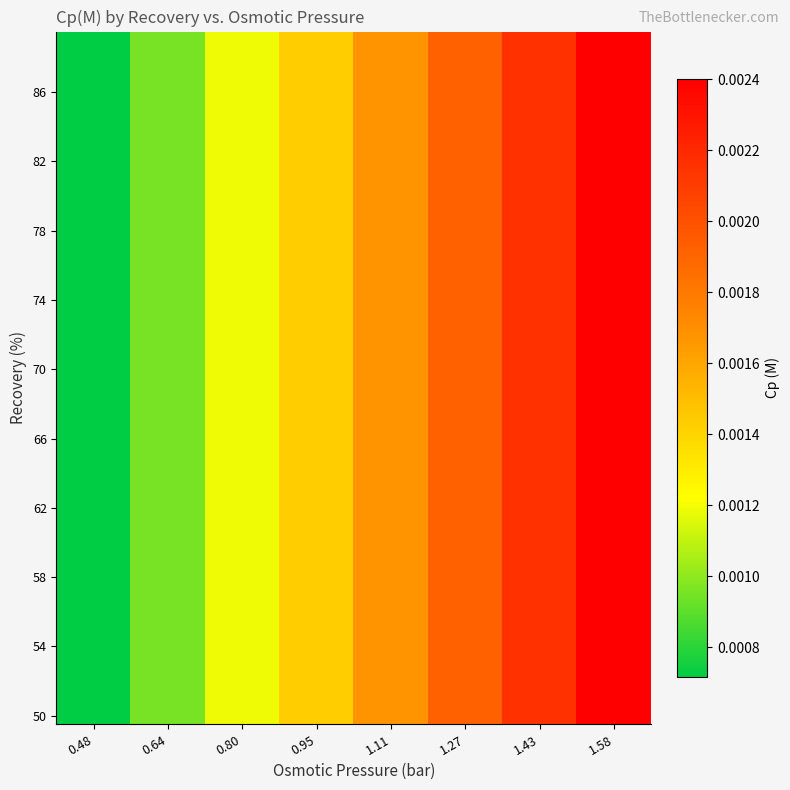

Between 1.58 and 0.64, which is larger?

1.58